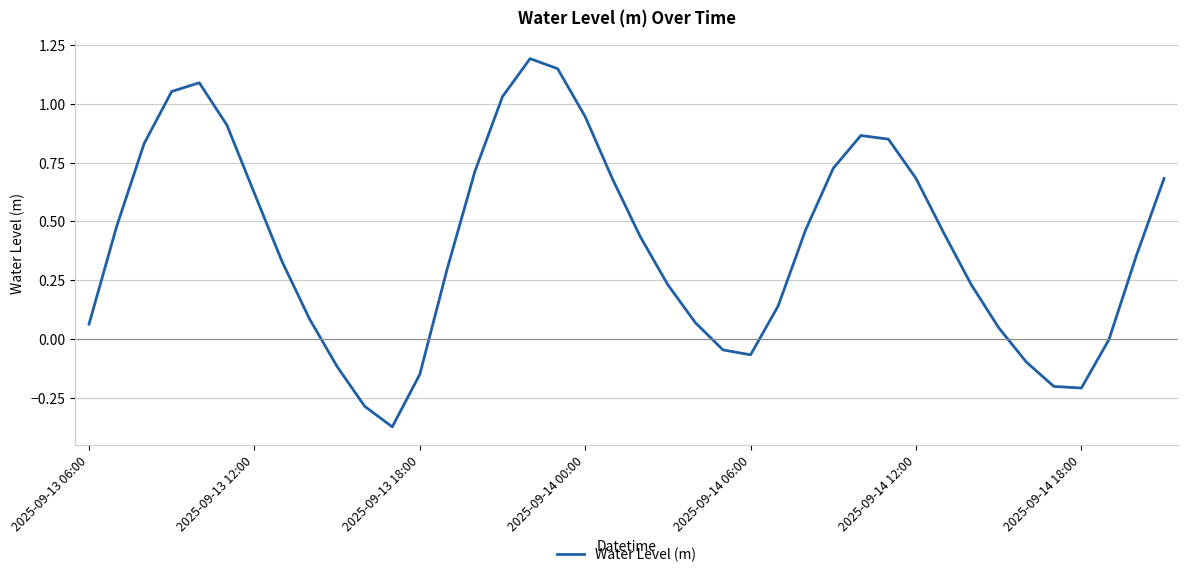

What is the difference between the maximum and minimum values?

1.6